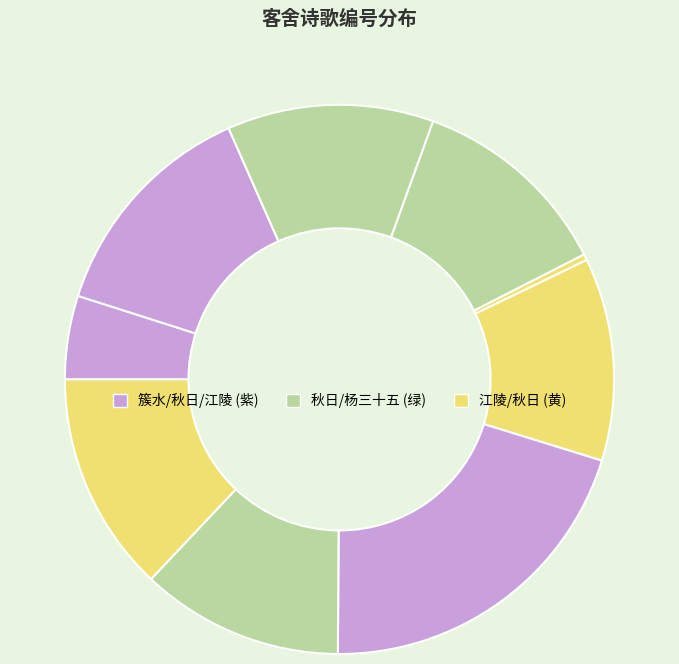

Count the number of slices in the pie.

9